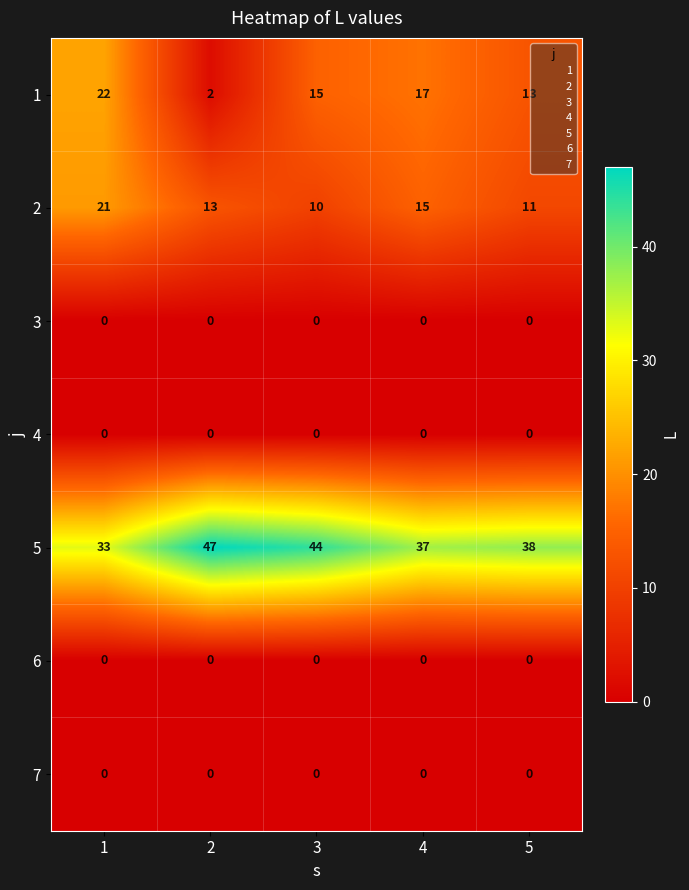

What is the average value of the 2 series?

14